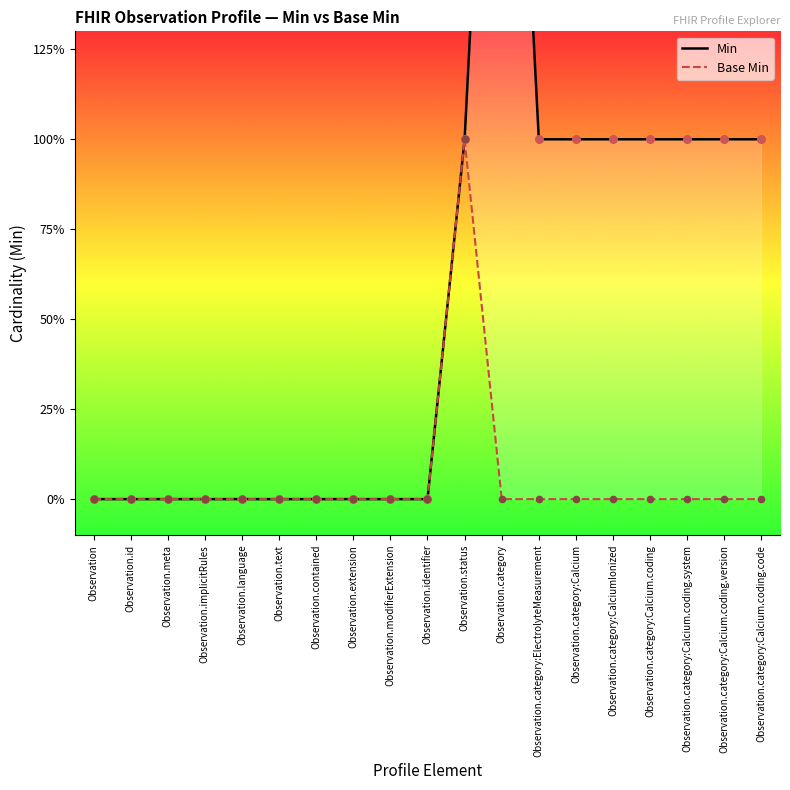

At how many categories does at least one series exceed 2?

1